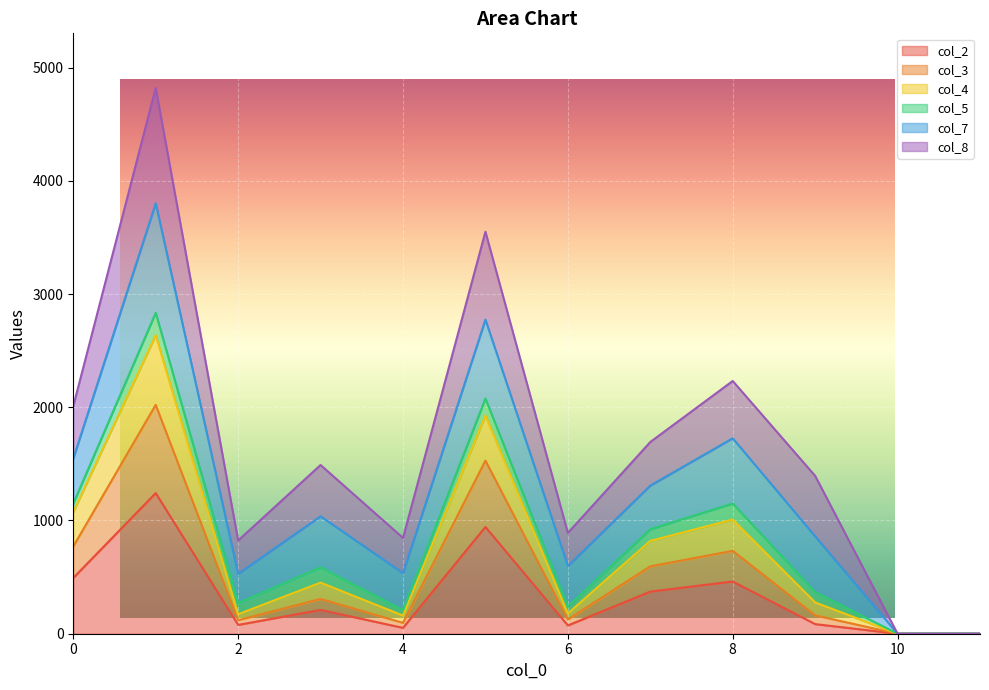

Is the value of col_3 at 10 greater than the value of col_4 at 6?

No